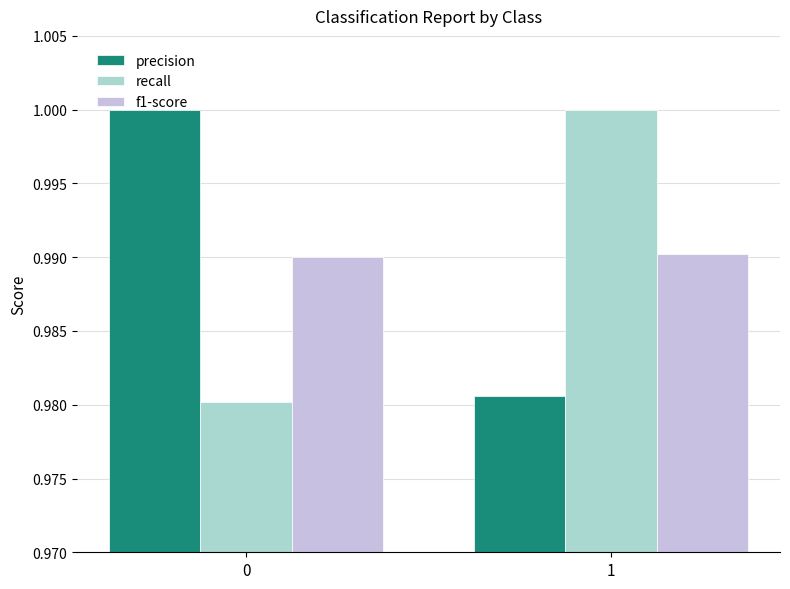

What is the sum of all f1-score values?

2.0